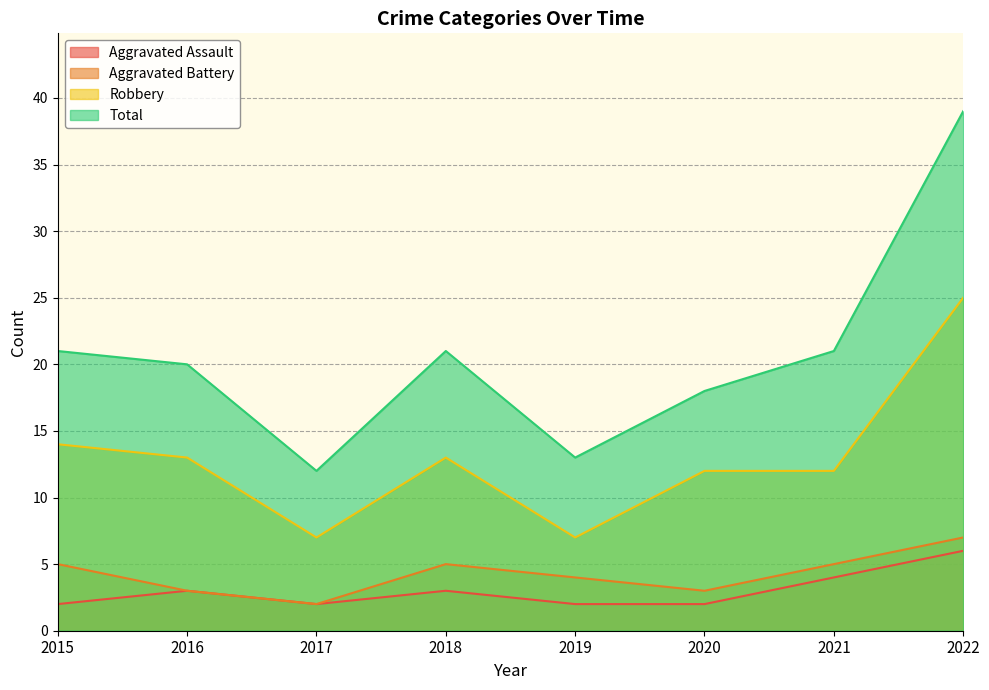

Which series has the largest range (max minus min)?

Total